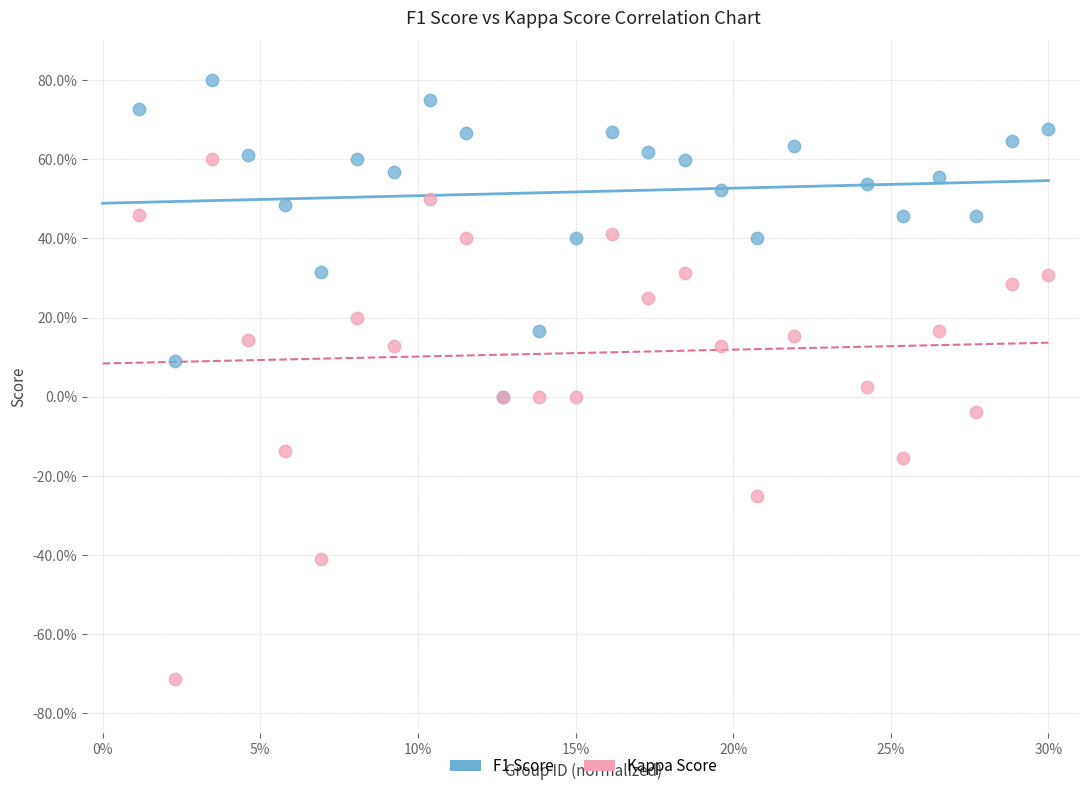

Which series reaches the maximum Y coordinate?

F1 Score